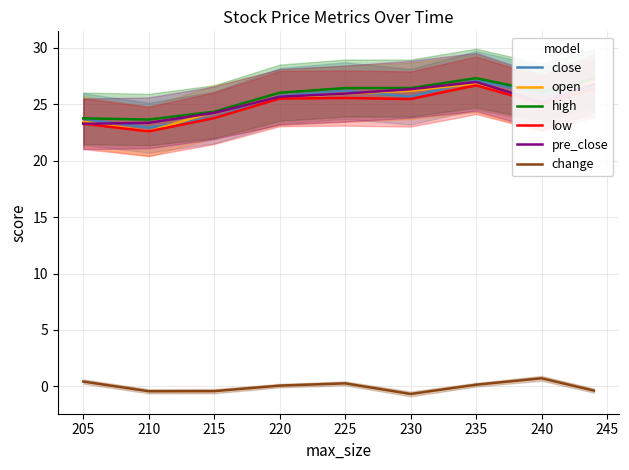

Which series has the largest total across all categories?

high